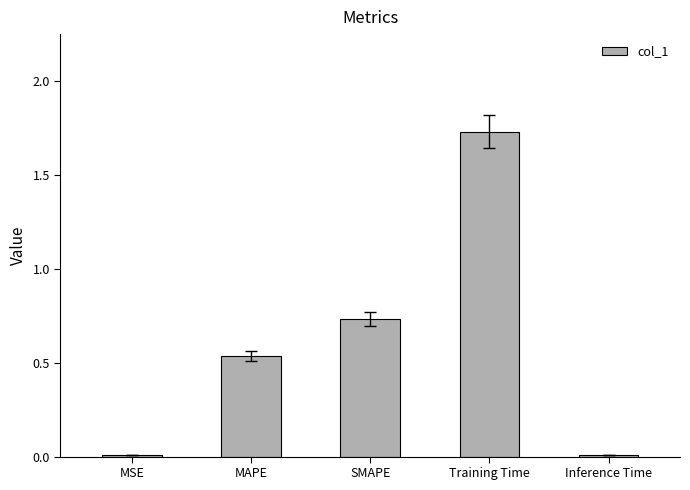

Are the bars horizontal?

No